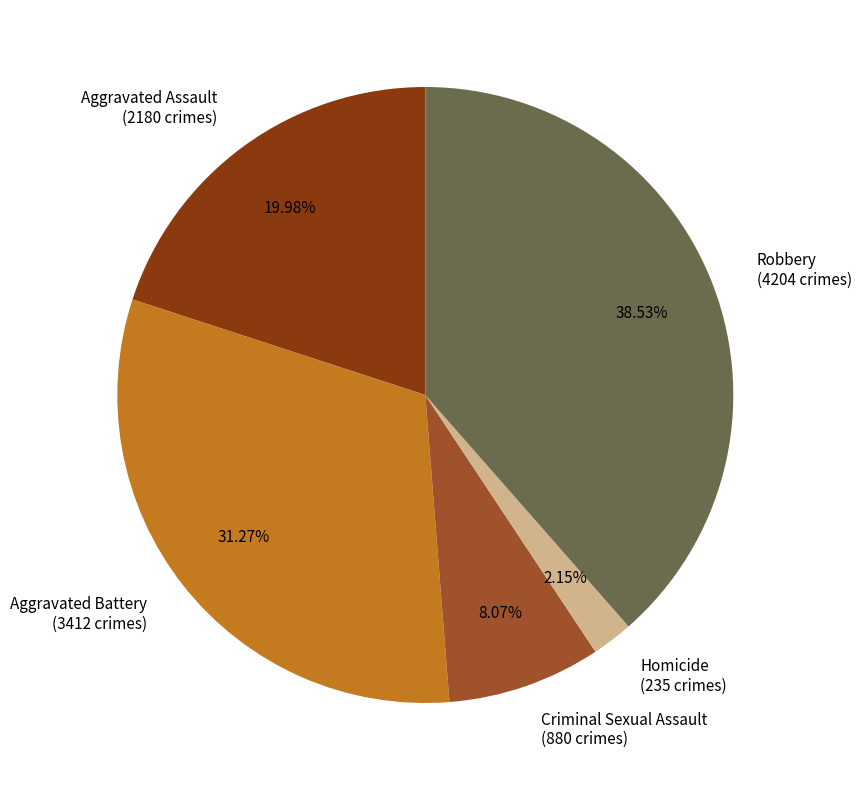

Which slice is the largest?

Robbery